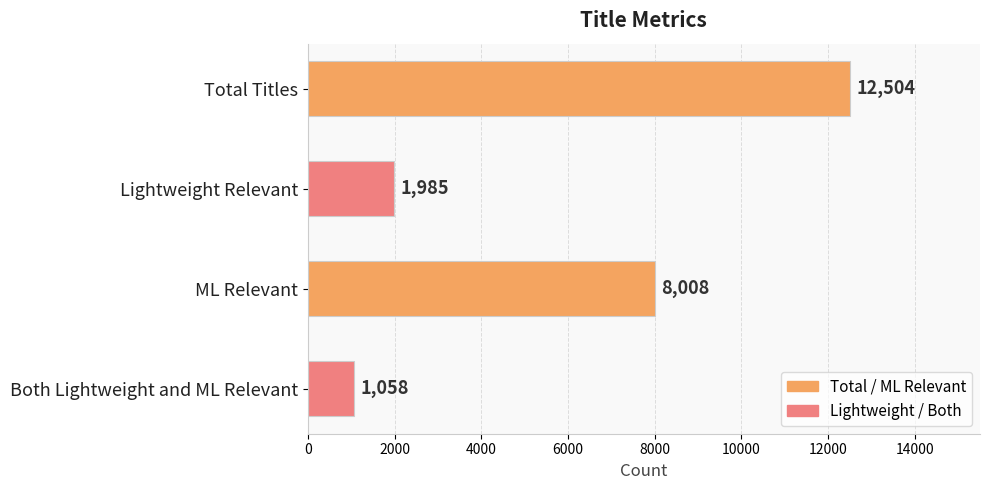

Reading top to bottom, extract all data points from this chart.

Total Titles=12504	Lightweight Relevant=1985	ML Relevant=8008	Both Lightweight and ML Relevant=1058